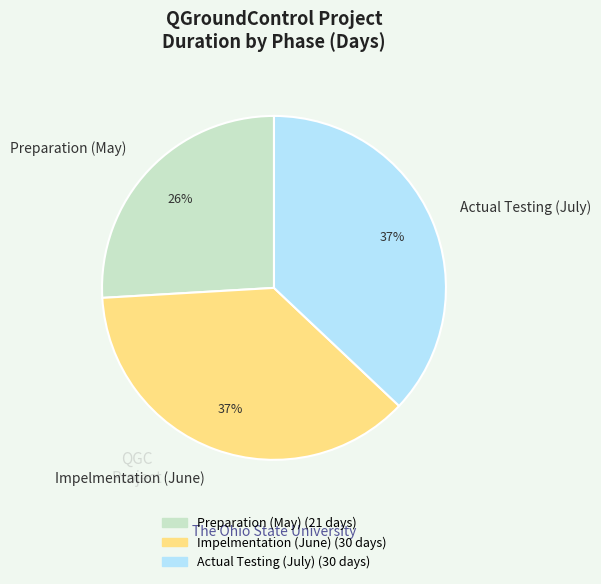

Do Preparation (May) and Actual Testing (July) together represent more than half of the pie?

Yes